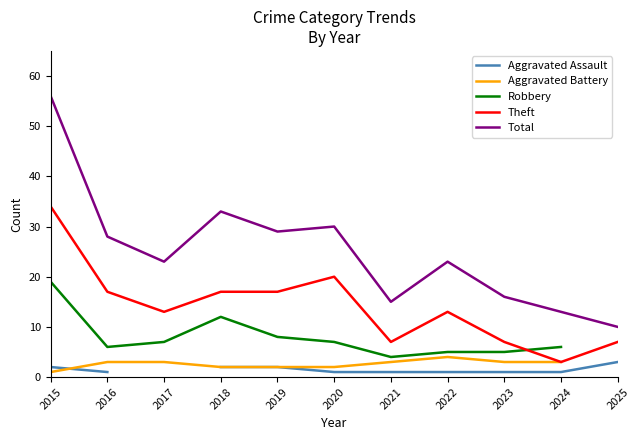

The Robbery series shows 19.0 at 2015. True or false?

True